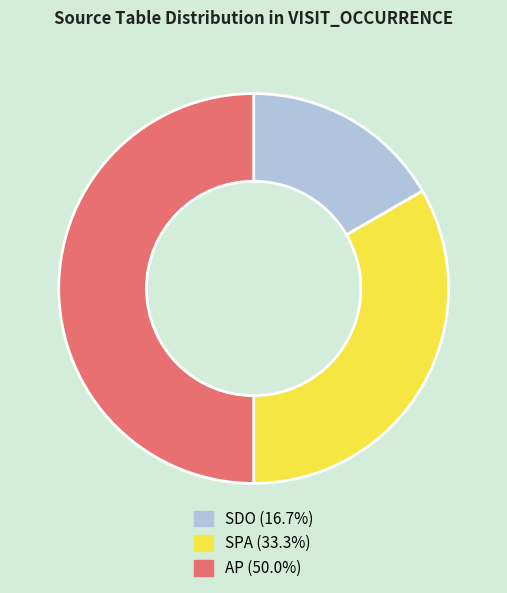

Between SPA and SDO, which is larger?

SPA